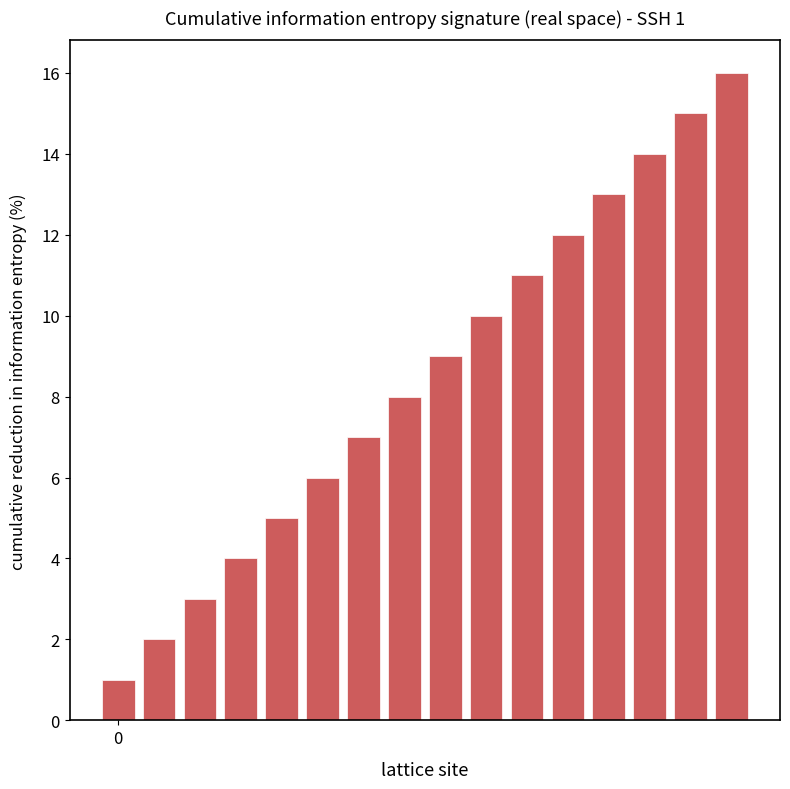

What is the greatest value displayed?

16